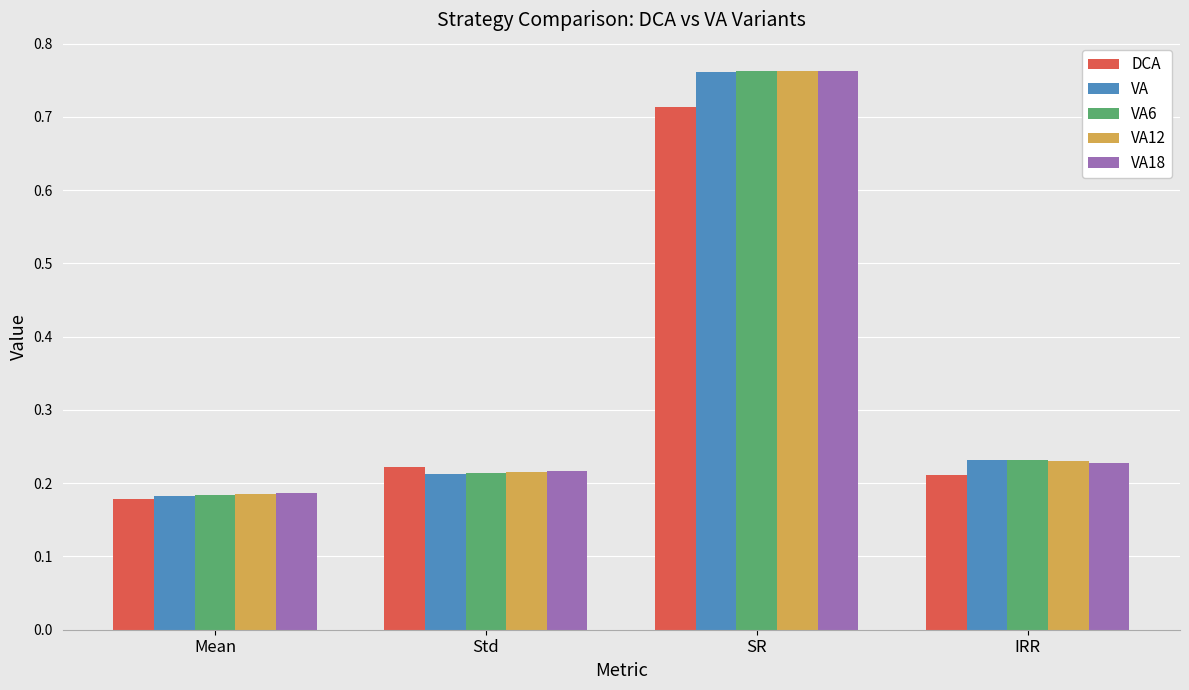

At which category is the sum across all series the highest?

SR